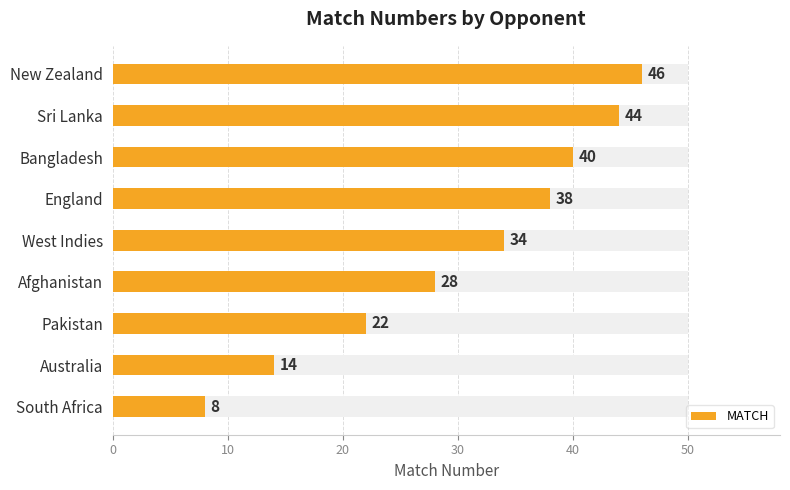

Does the chart contain any negative values?

No